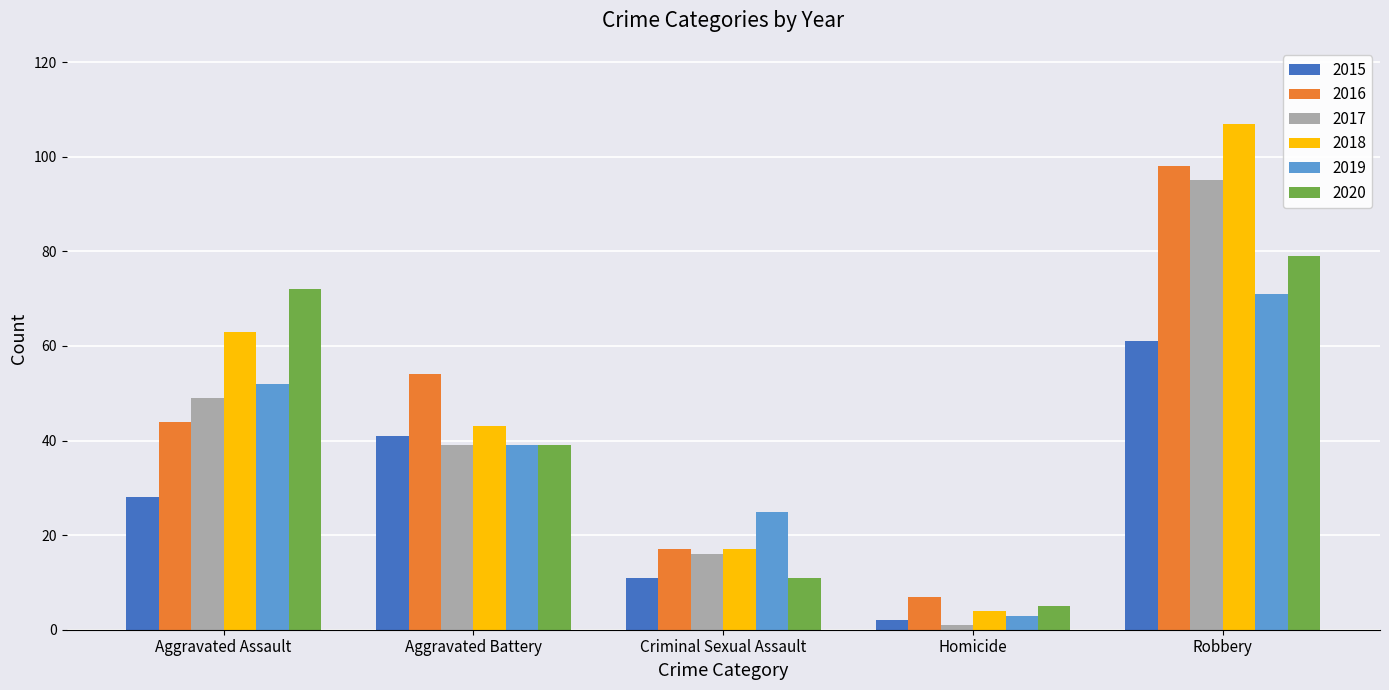

Which label corresponds to the largest value in the chart?

Robbery